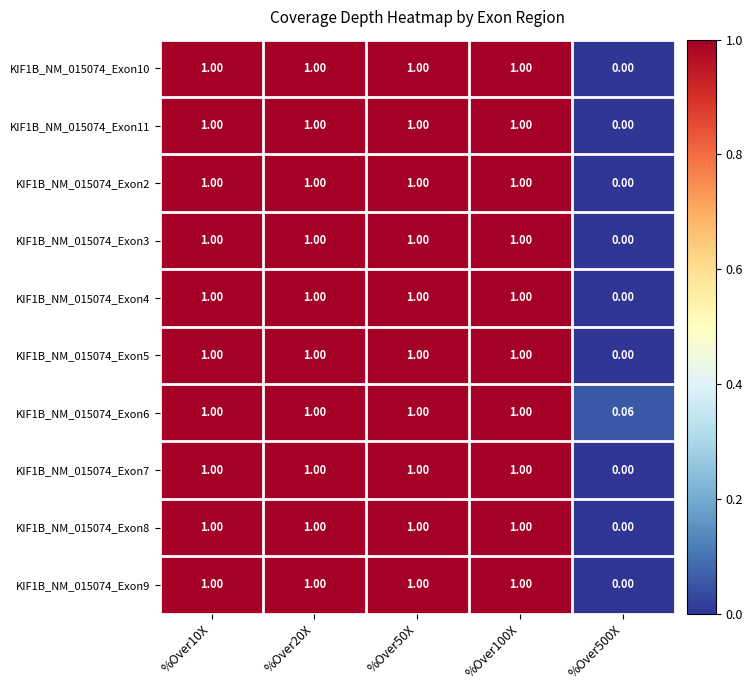

Is the value of KIF1B_NM_015074_Exon5 at %Over500X greater than the value of KIF1B_NM_015074_Exon4 at %Over50X?

No